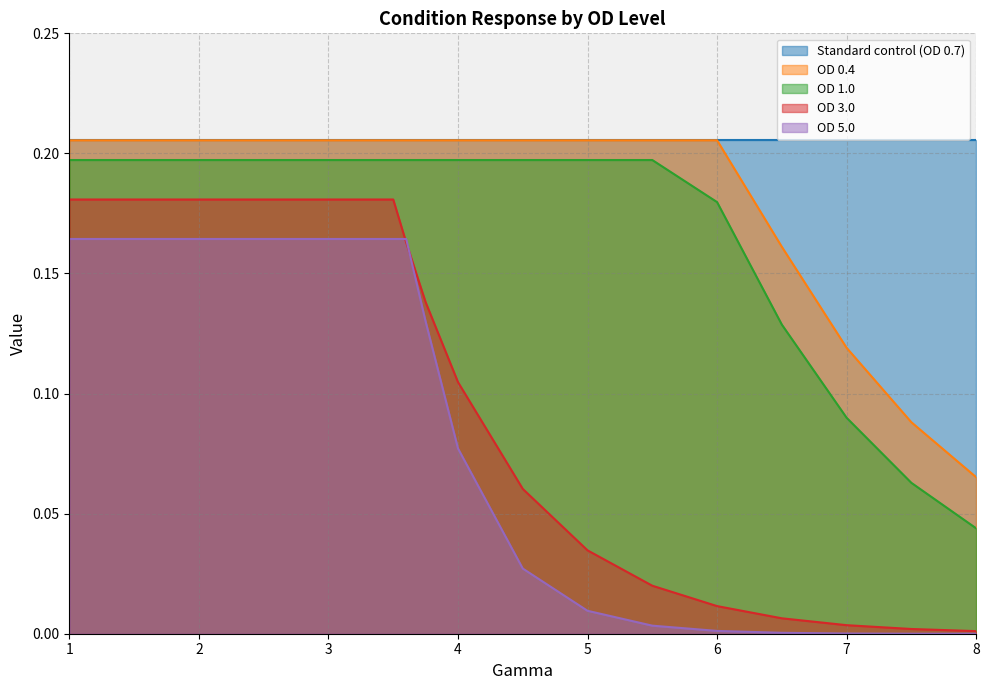

What is the label of the 4th point from the right?

6.5